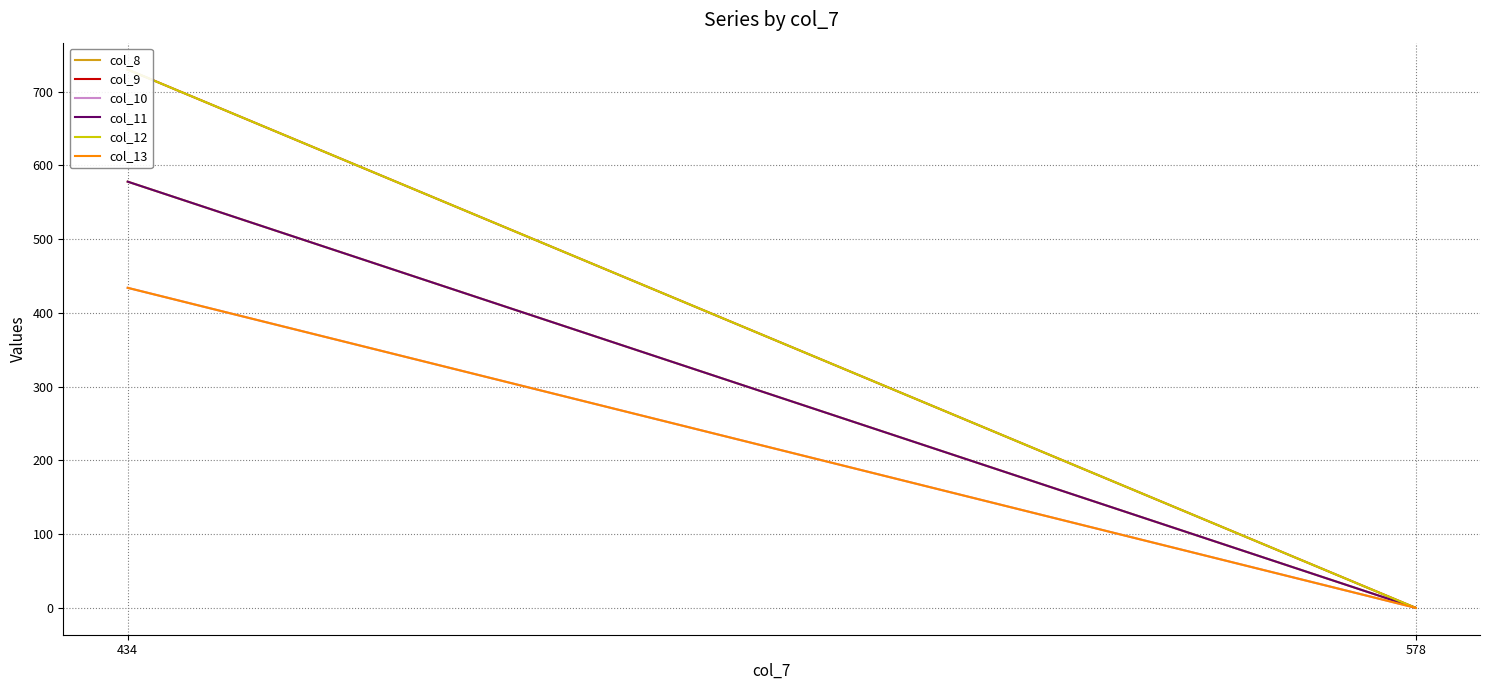

What is the sum of the col_11 values at 434 and 578?

578